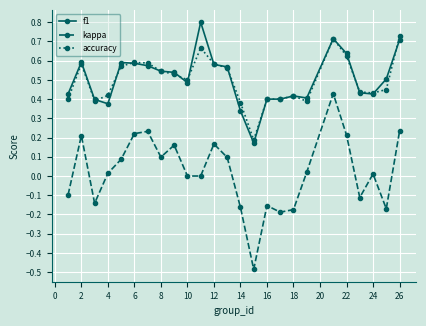

Which series has the largest range (max minus min)?

kappa